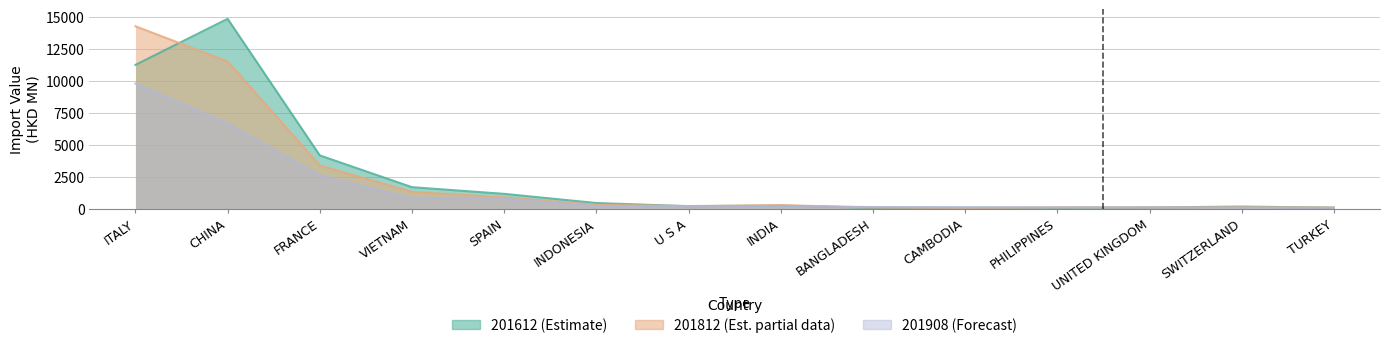

Is the value of 201612 at VIETNAM greater than the value of 201908 at U S A?

Yes